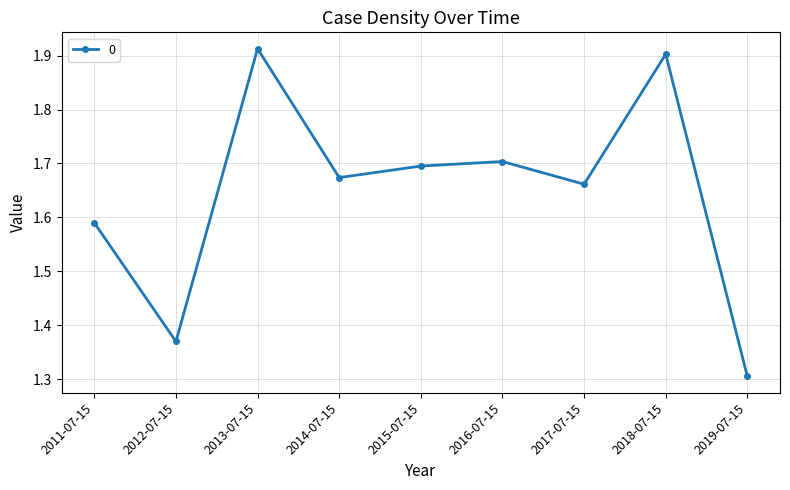

What is the smallest value displayed?

1.3